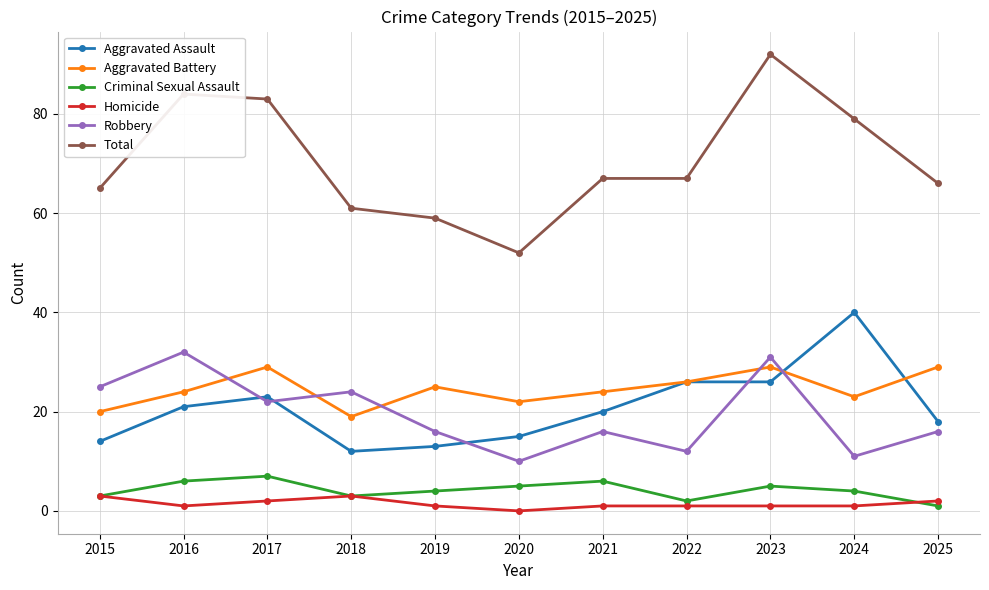

How many lines are shown in the chart?

6